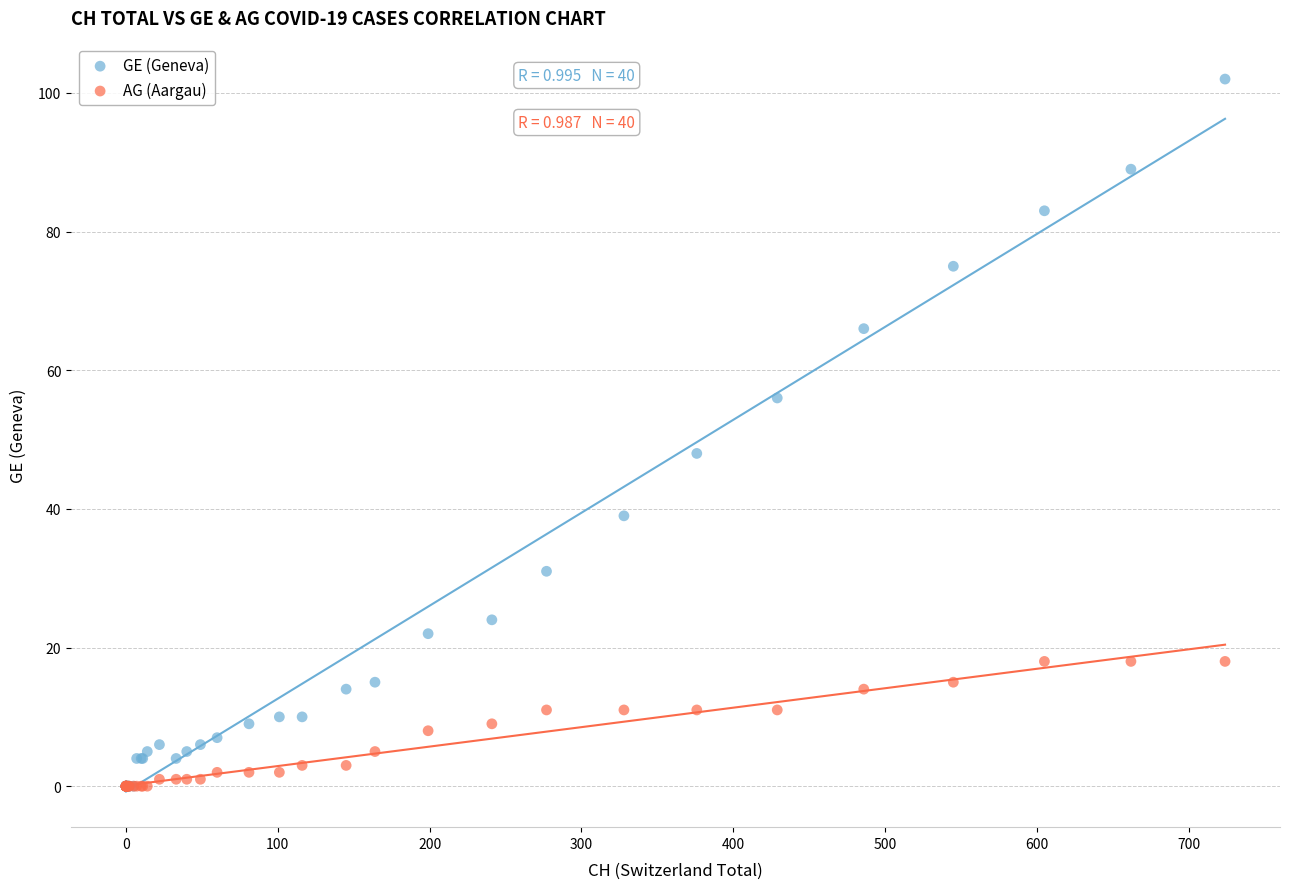

What are all the series names shown in the legend?

GE (Geneva), AG (Aargau)